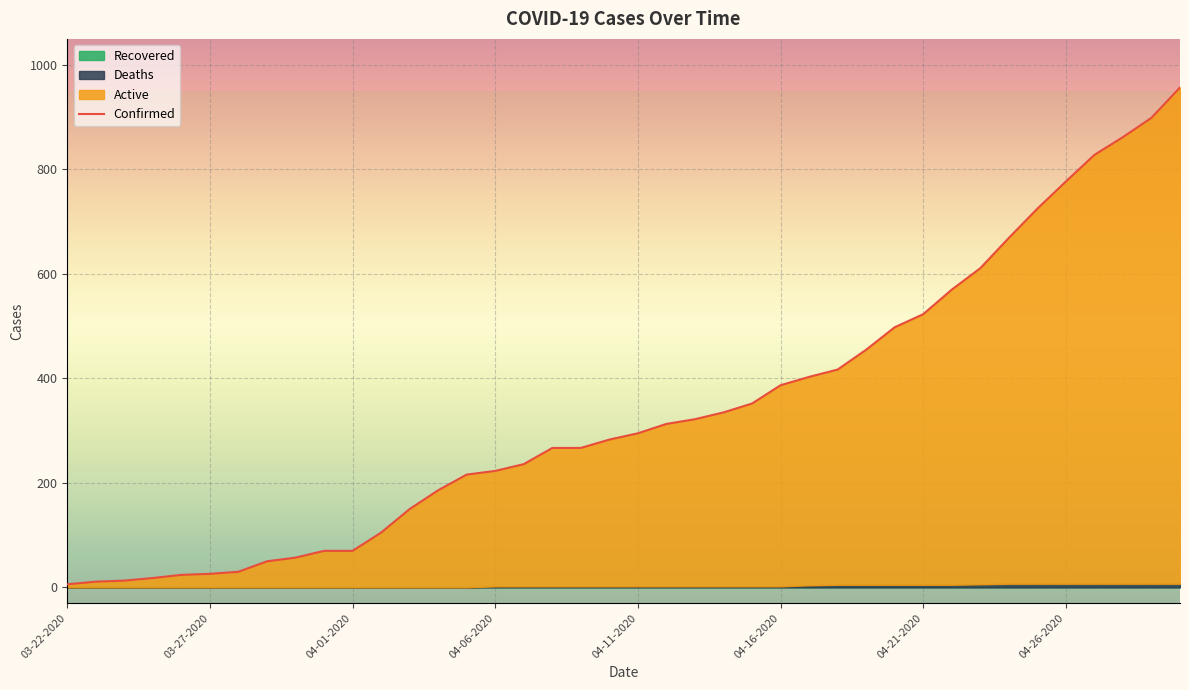

Does the chart display data point markers on the line(s)?

No